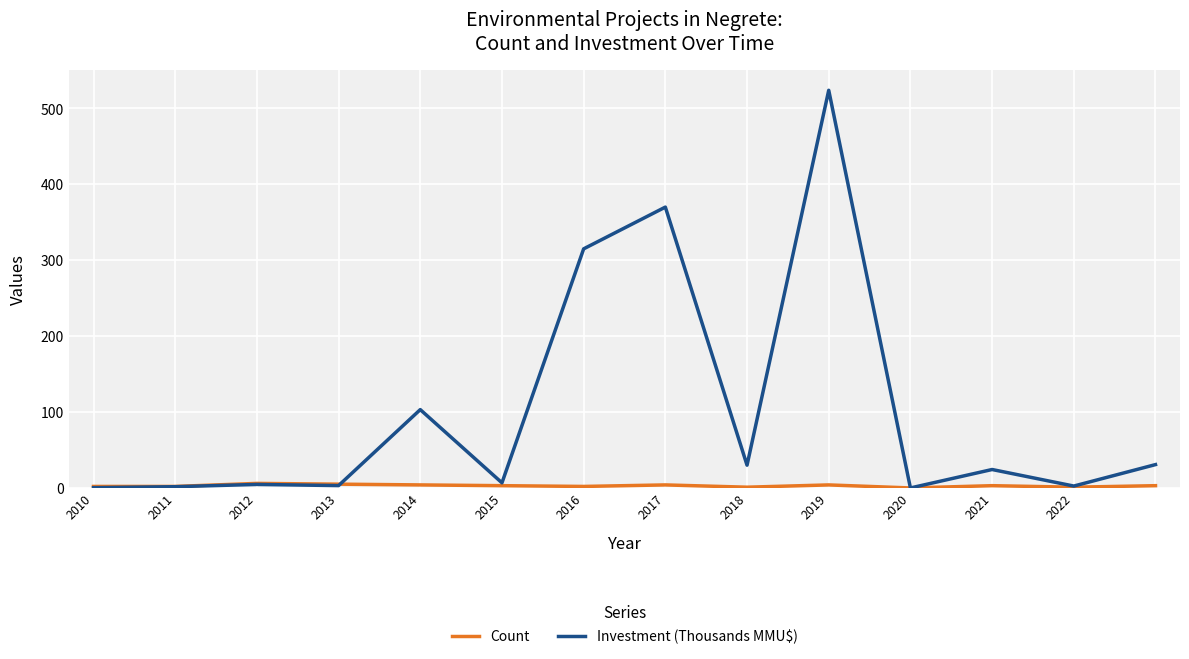

Count the number of categories in the chart.

14